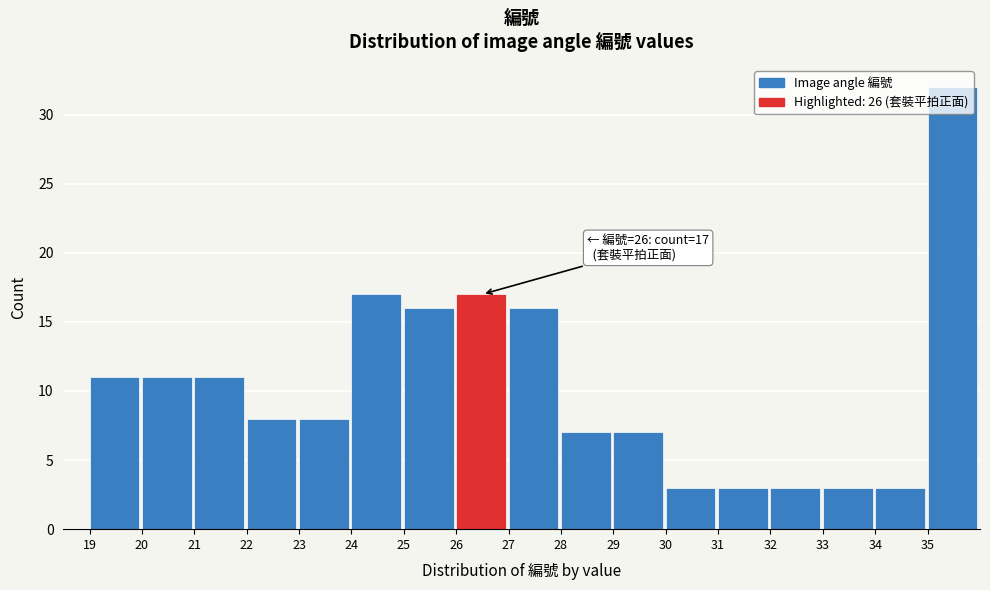

Which range on the x-axis has the tallest bar?

35 to 36